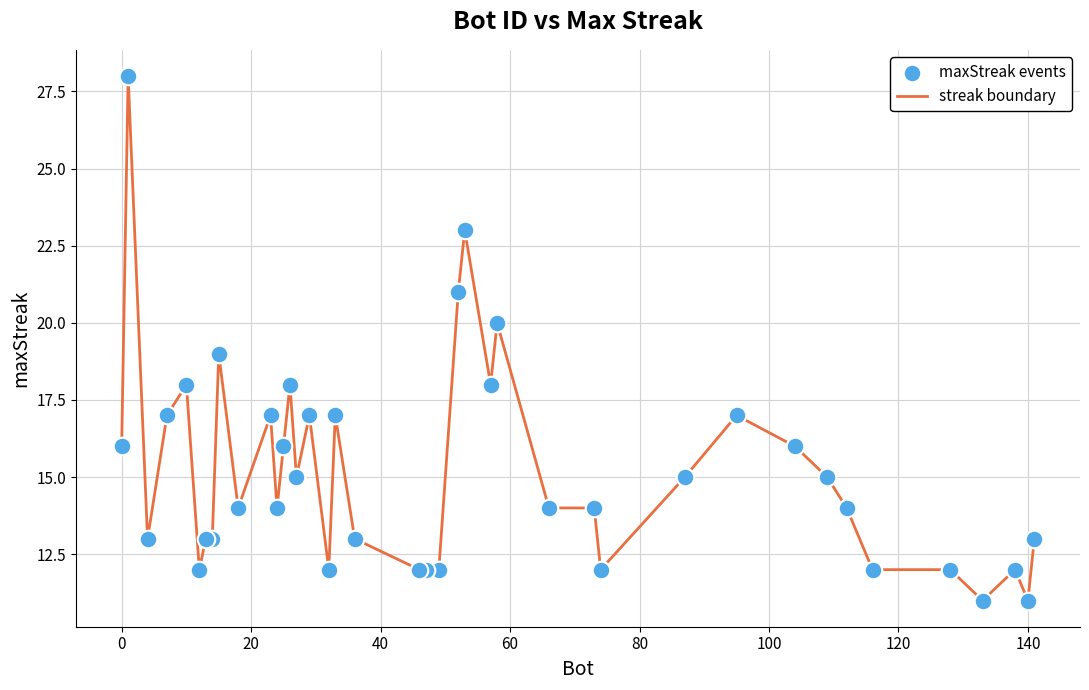

What is the smallest value displayed?

11